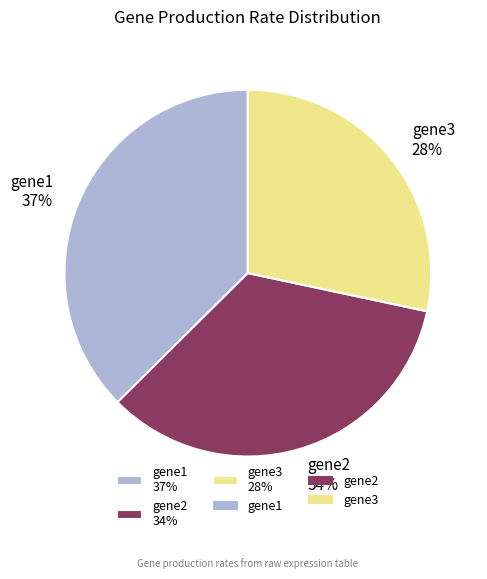

Count the number of slices in the pie.

3